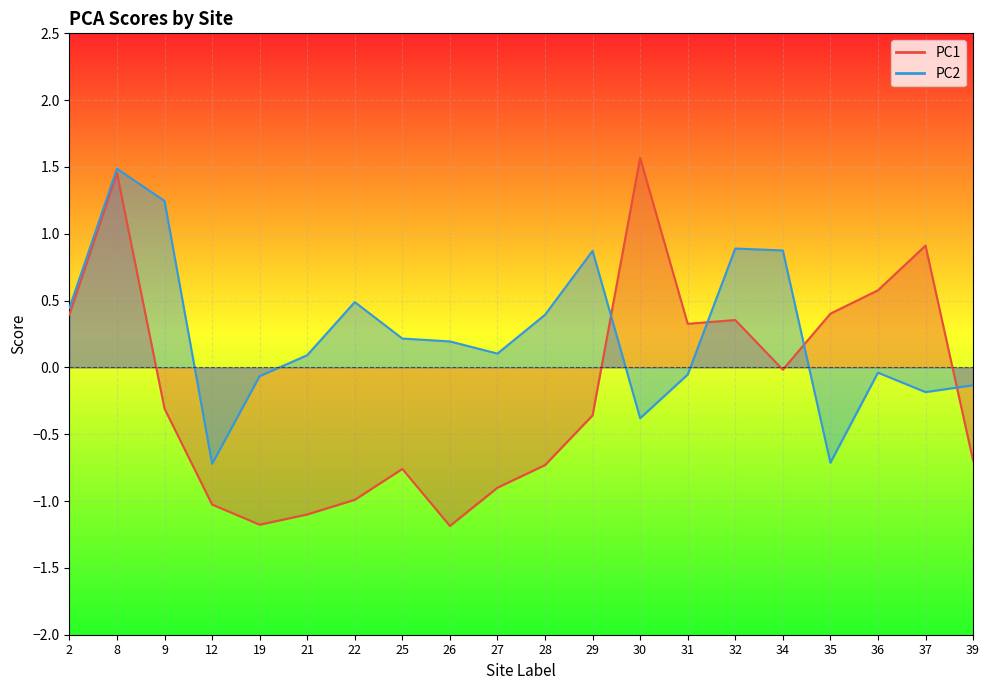

Is it true that PC1 equals -0.7 at 39?

True